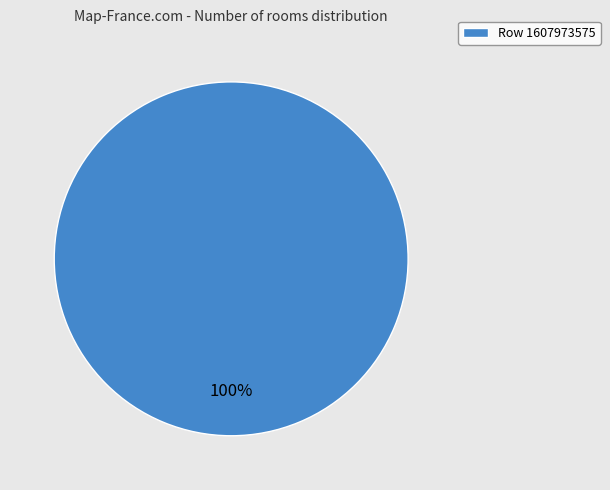

What percentage is the Row 1607973575 slice, to the nearest percent?

100%